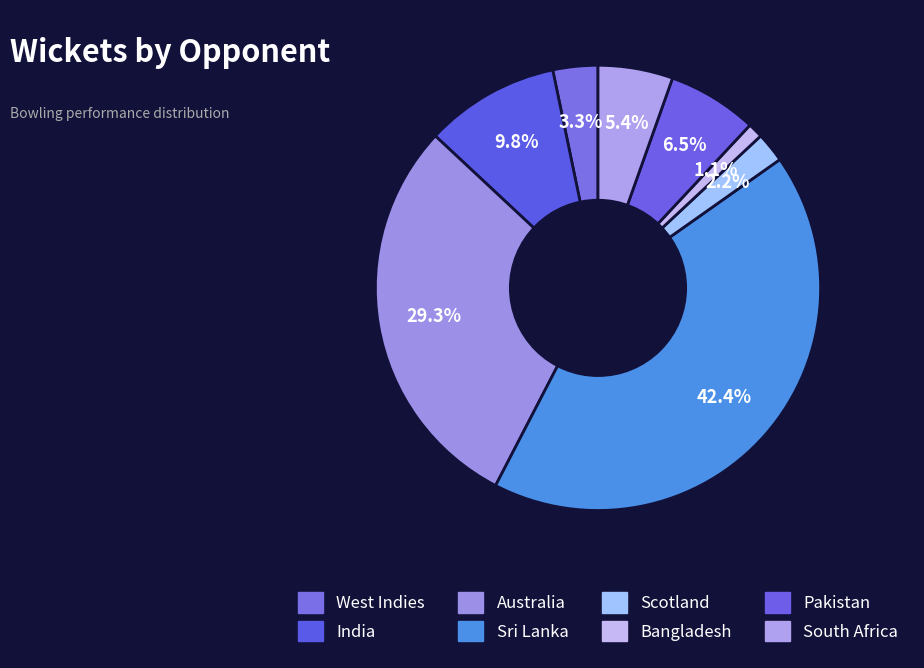

Count the number of slices in the pie.

8